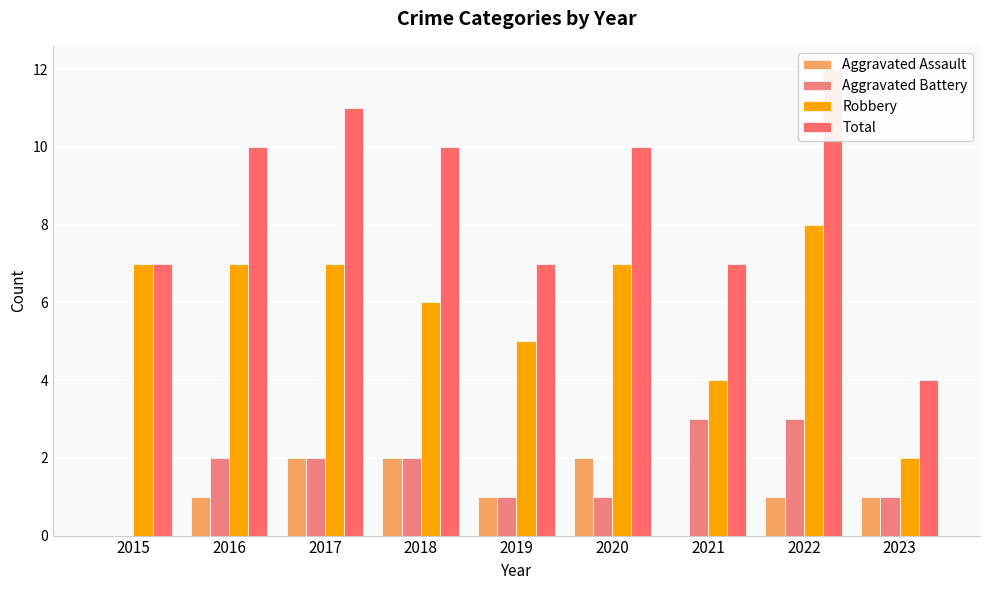

How many series are shown in this chart?

4